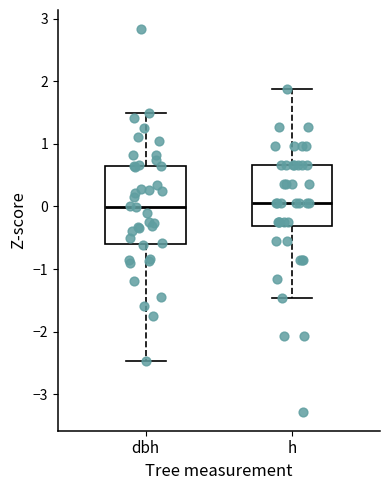

Reading left to right, read every box against the y-axis: the position of its median line, the range the box covers, and the ends of its whiskers. The values are not printed on the chart, so give them approximately, as read against the axis.

dbh: median 0.0, box -0.6 to 0.7, whiskers -2.5 to 1.5
h: median 0.1, box -0.3 to 0.7, whiskers -1.5 to 1.9